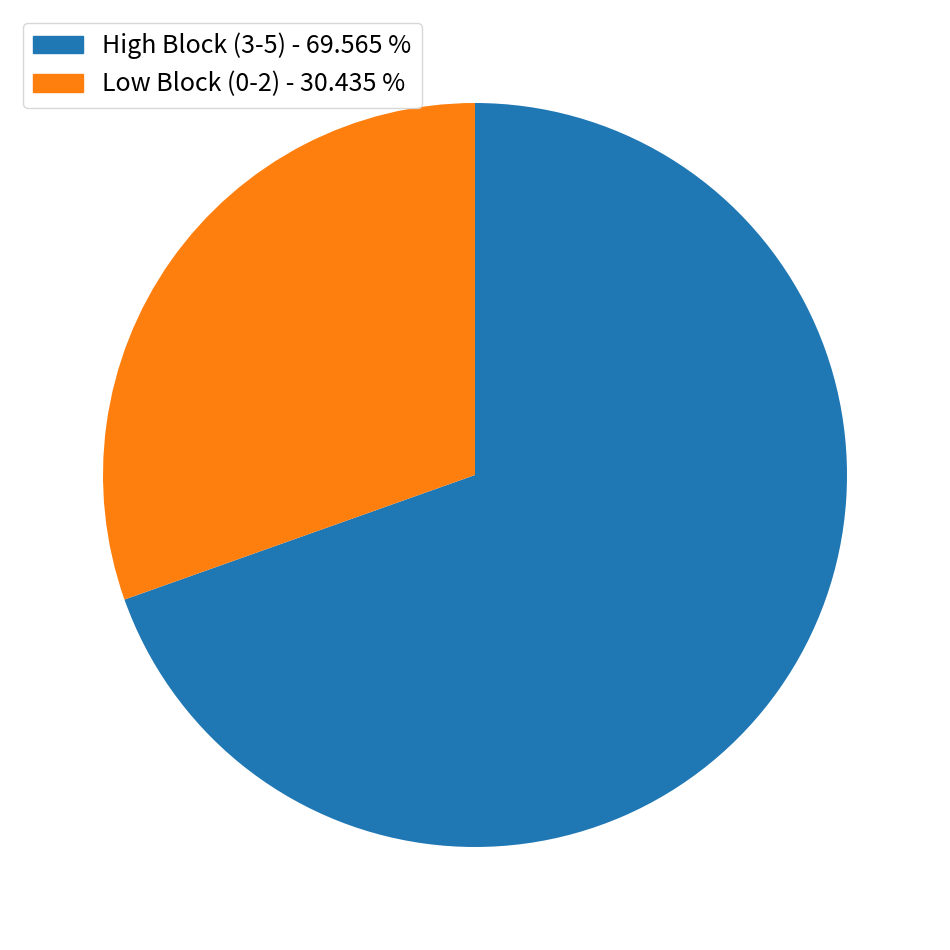

Is there a majority slice in this chart?

Yes